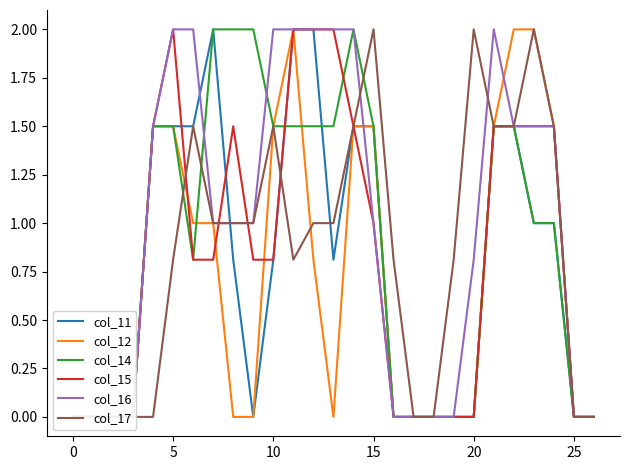

Reading left to right, what are all the values shown in this chart?

col_11: 0.0	0.0	0.0	0.0	1.5	1.5	1.5	2.0	0.8	0.0	0.8	2.0	2.0	0.8	1.5	1.5	0.0	0.0	0.0	0.0	0.0	1.5	1.5	1.0	1.0	0.0	0.0
col_12: 0.0	0.0	0.0	0.0	1.5	1.5	1.0	1.0	0.0	0.0	1.5	2.0	0.8	0.0	1.5	1.5	0.0	0.0	0.0	0.0	0.0	1.5	2.0	2.0	1.5	0.0	0.0
col_14: 0.0	0.0	0.0	0.0	1.5	1.5	0.8	2.0	2.0	2.0	1.5	1.5	1.5	1.5	2.0	1.5	0.0	0.0	0.0	0.0	0.0	1.5	1.5	1.0	1.0	0.0	0.0
col_15: 0.0	0.0	0.0	0.0	1.5	2.0	0.8	0.8	1.5	0.8	0.8	2.0	2.0	2.0	1.5	1.0	0.0	0.0	0.0	0.0	0.0	1.5	1.5	1.5	1.5	0.0	0.0
col_16: 0.0	0.0	0.0	0.0	1.5	2.0	2.0	1.0	1.0	1.0	2.0	2.0	2.0	2.0	2.0	1.0	0.0	0.0	0.0	0.0	0.8	2.0	1.5	1.5	1.5	0.0	0.0
col_17: 0.0	0.0	0.0	0.0	0.0	0.8	1.5	1.0	1.0	1.0	1.5	0.8	1.0	1.0	1.5	2.0	0.8	0.0	0.0	0.8	2.0	1.5	1.5	2.0	1.5	0.0	0.0